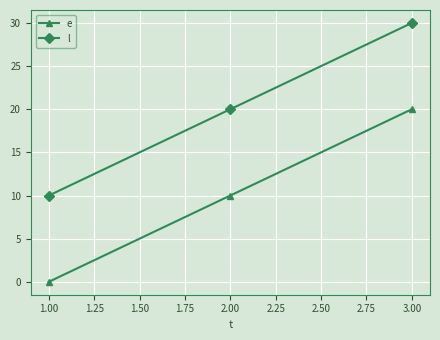

Reading right to left, what are all the values shown in this chart?

e: 20	10	0
l: 30	20	10